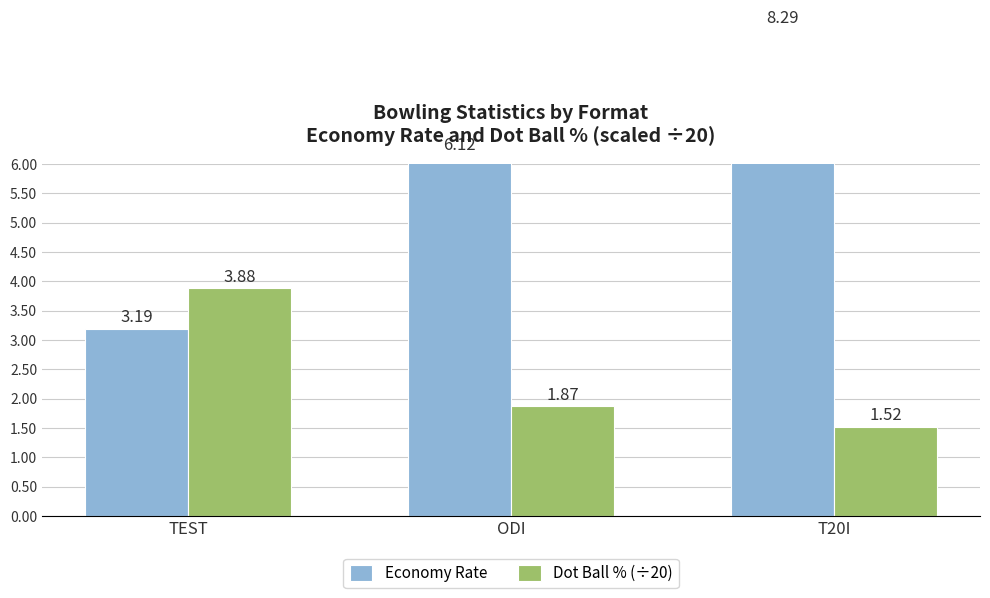

What is the label of the 3rd bar from the left?

T20I